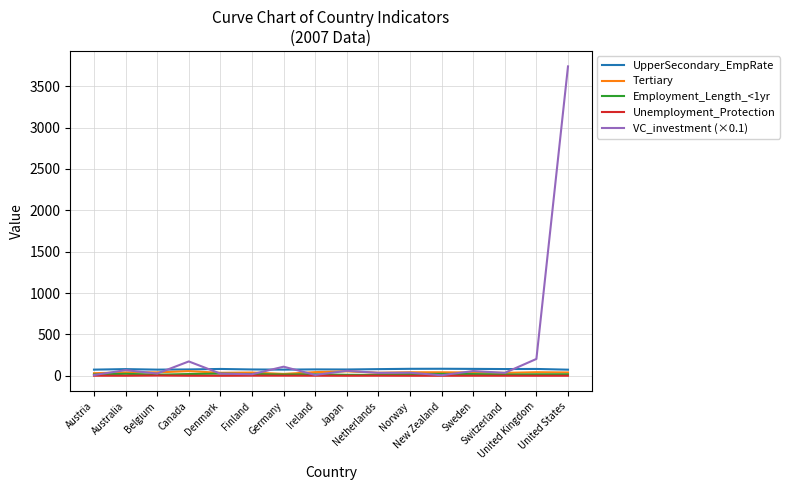

What is the maximum value shown in the chart?

3740.3